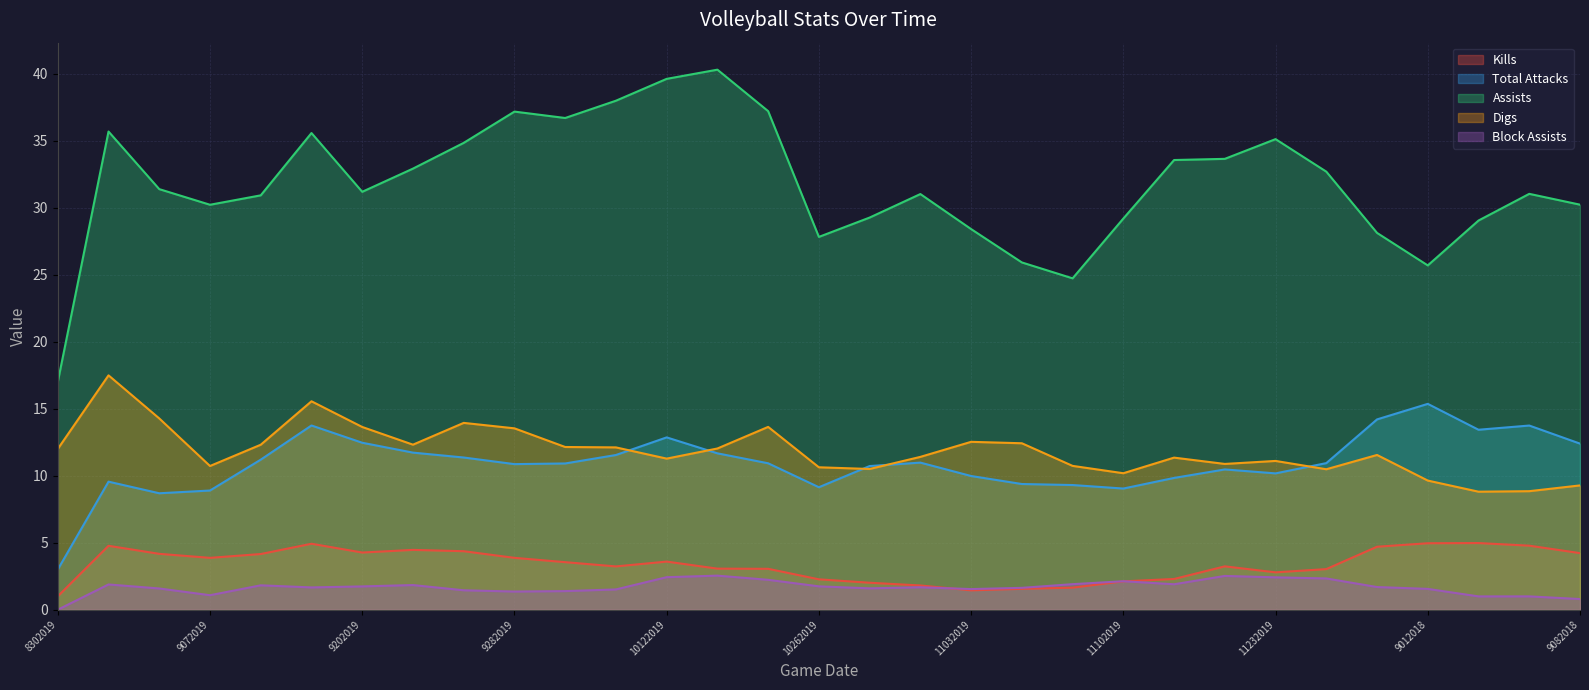

Is it true that Digs equals 7.6 at 9212019?

False